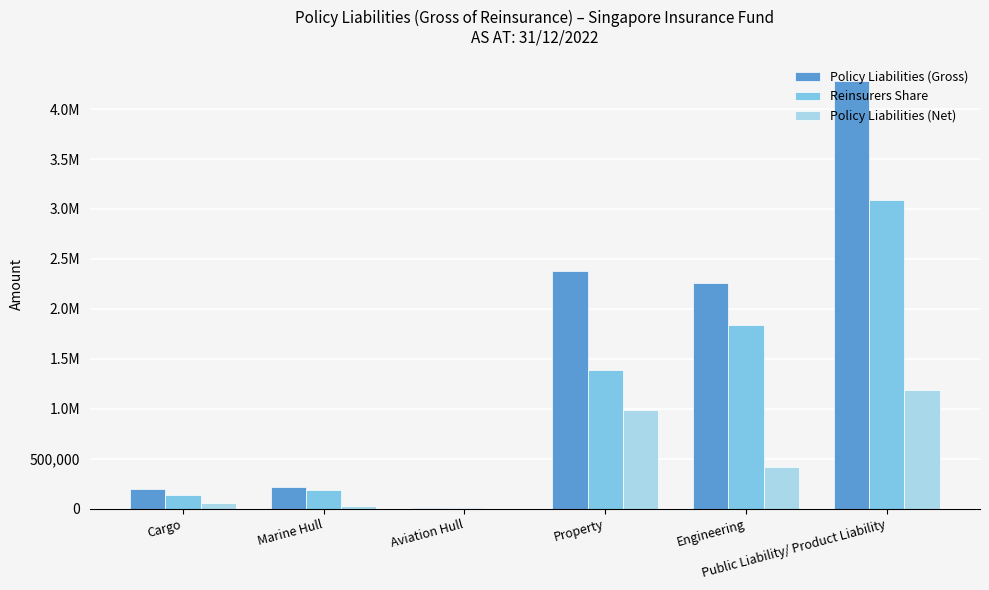

What is the value of the Reinsurers Share bar at the 3rd from the left?

3542